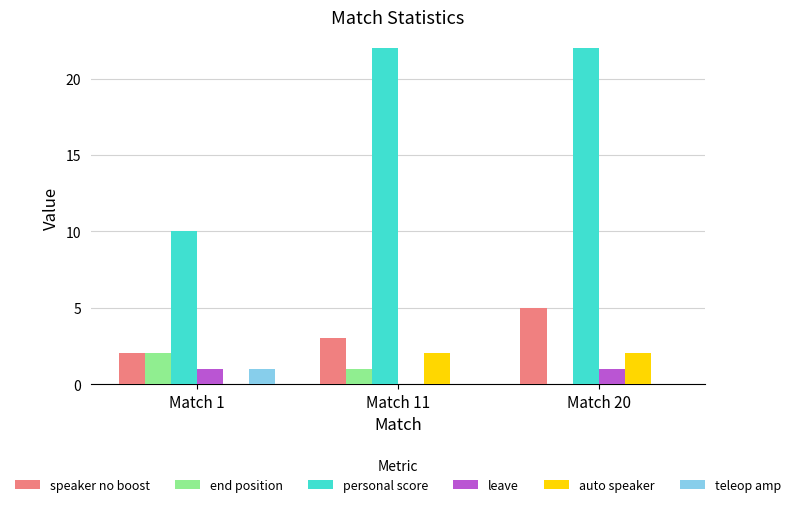

The value of end position at Match 20 is 0. True or false?

True